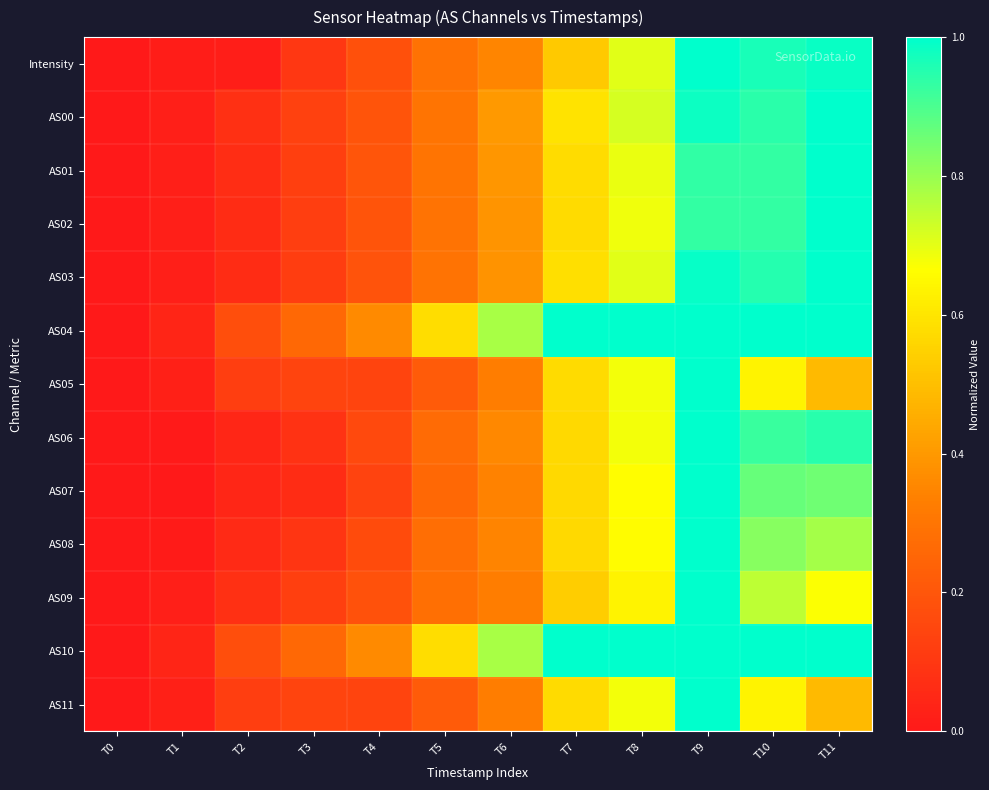

At which category does the chart reach its peak across all series?

T9